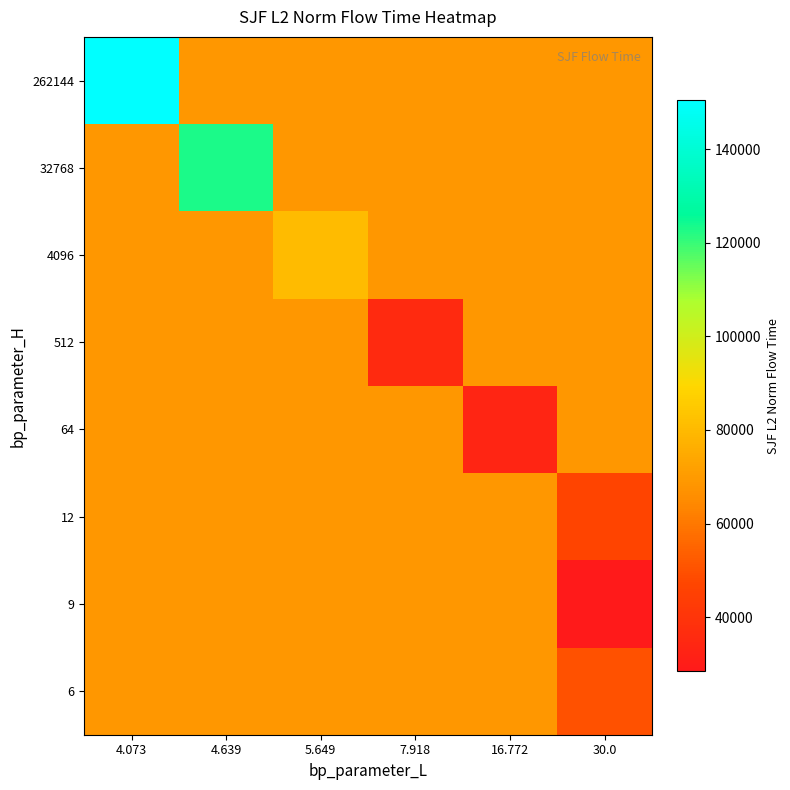

Reading right to left, transcribe all the data shown in this chart.

row_0: 68575.3	68575.3	68575.3	68575.3	68575.3	150454.6
row_1: 68575.3	68575.3	68575.3	68575.3	123246.8	68575.3
row_2: 68575.3	68575.3	68575.3	80519.9	68575.3	68575.3
row_3: 68575.3	68575.3	35869.0	68575.3	68575.3	68575.3
row_4: 68575.3	33258.3	68575.3	68575.3	68575.3	68575.3
row_5: 46536.2	68575.3	68575.3	68575.3	68575.3	68575.3
row_6: 28399.6	68575.3	68575.3	68575.3	68575.3	68575.3
row_7: 50317.6	68575.3	68575.3	68575.3	68575.3	68575.3